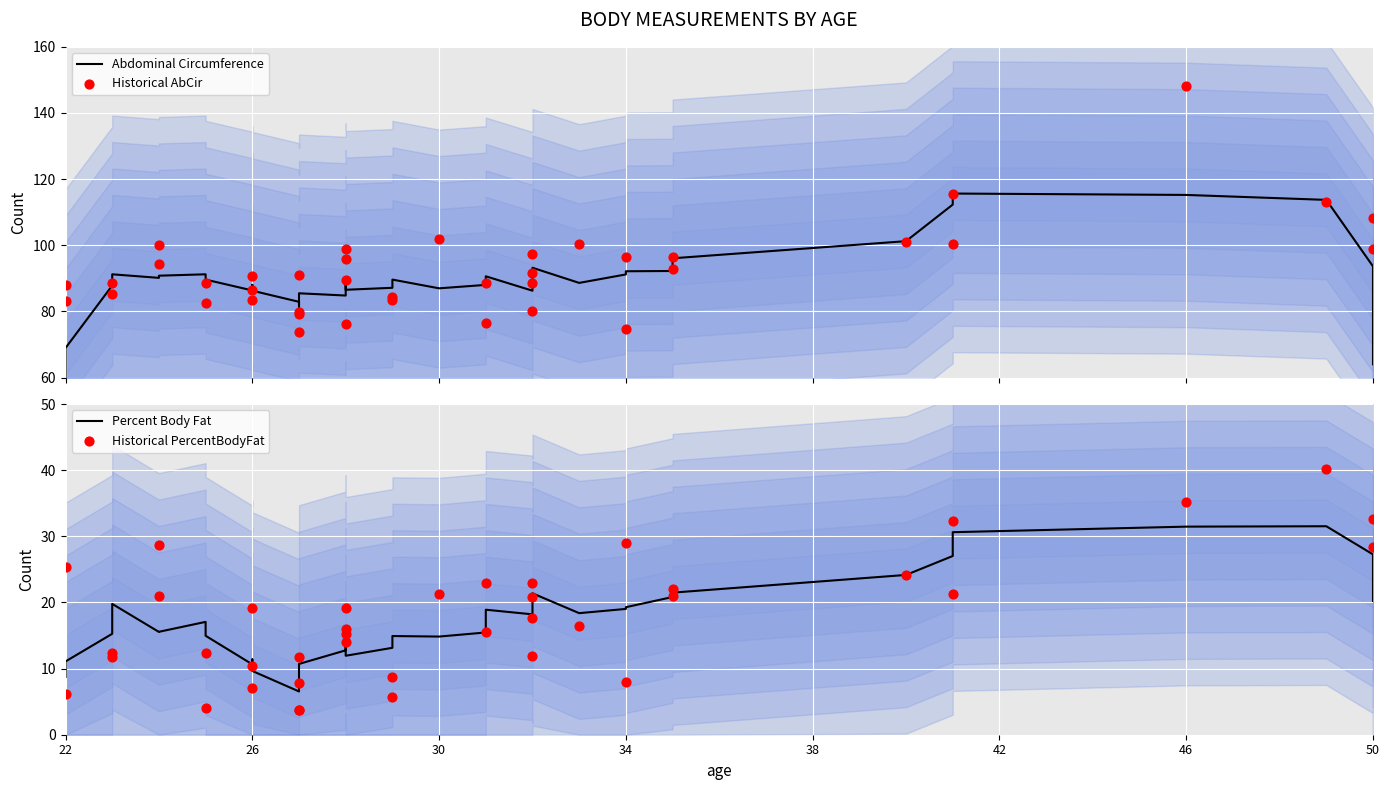

What is the total value across all series at 22?

149.1